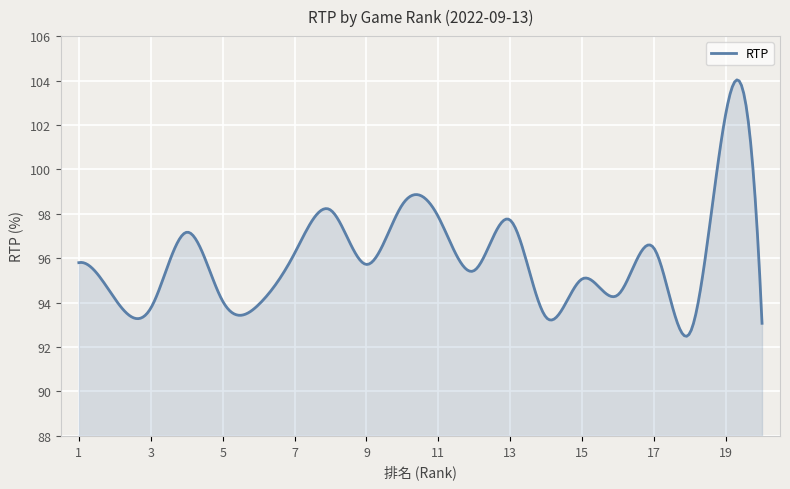

What is the difference between the maximum and minimum values?

11.5